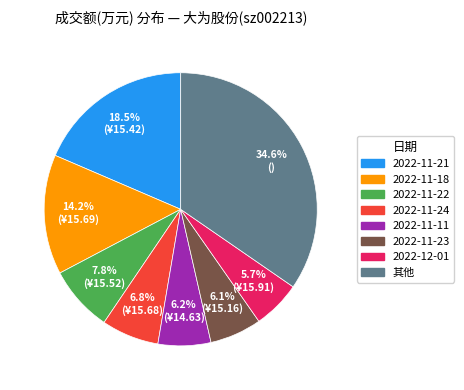

Count the number of slices in the pie.

8